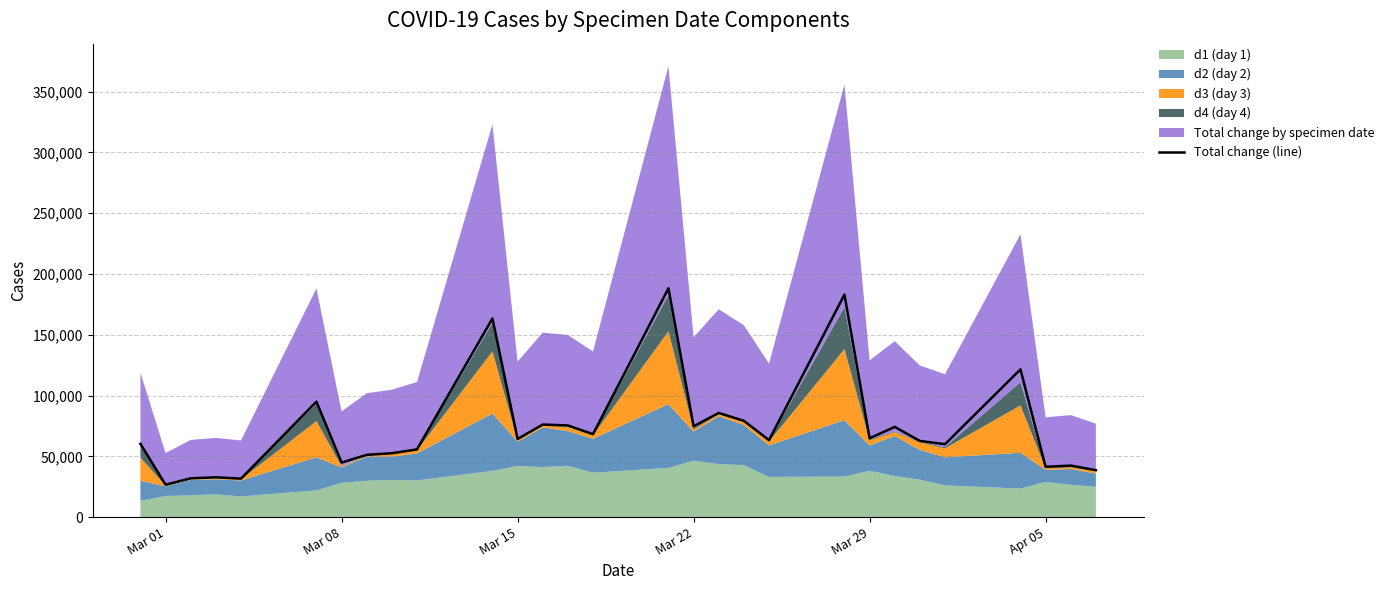

The value of Total change (line) at Mar 22 is 74688. True or false?

True